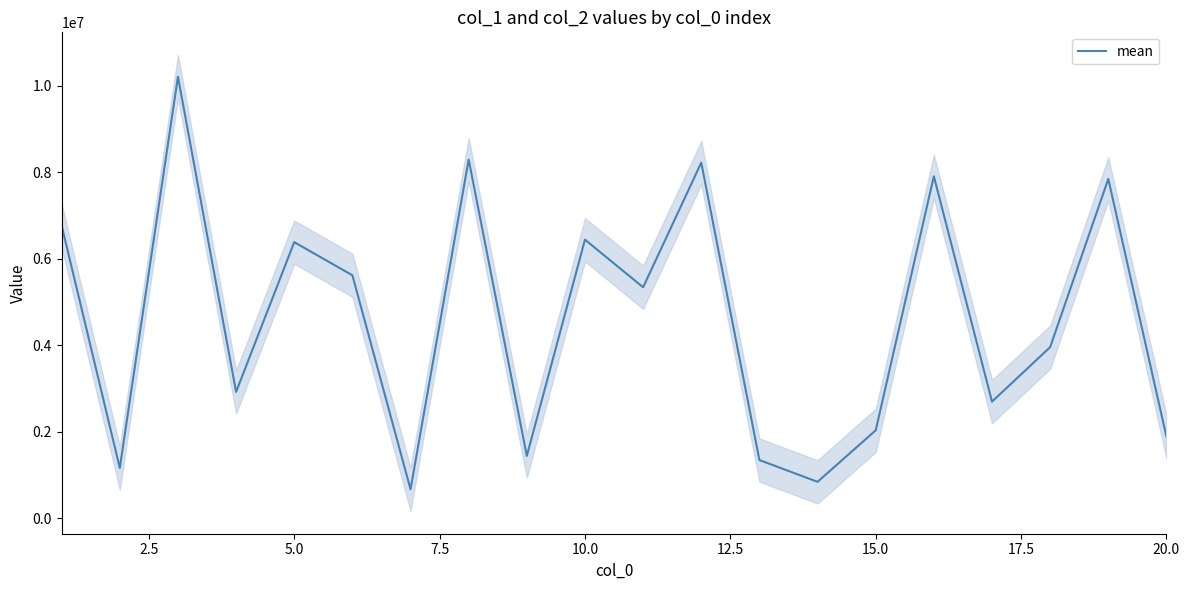

What is the highest value of the mean series?

10212929